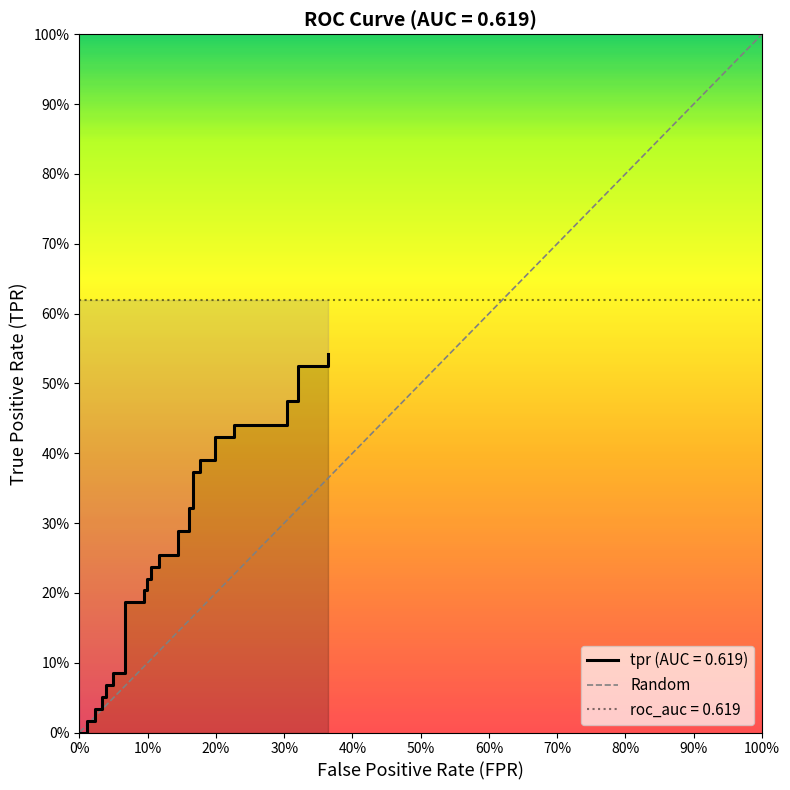

How many positive values are there?

1